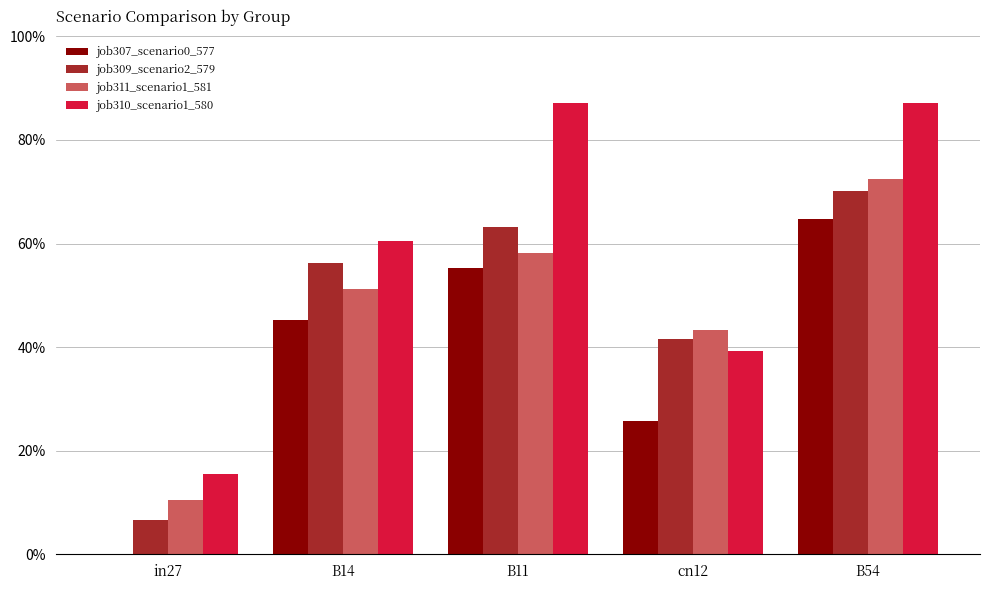

Which category has the highest value in the job307_scenario0_577 series?

B54